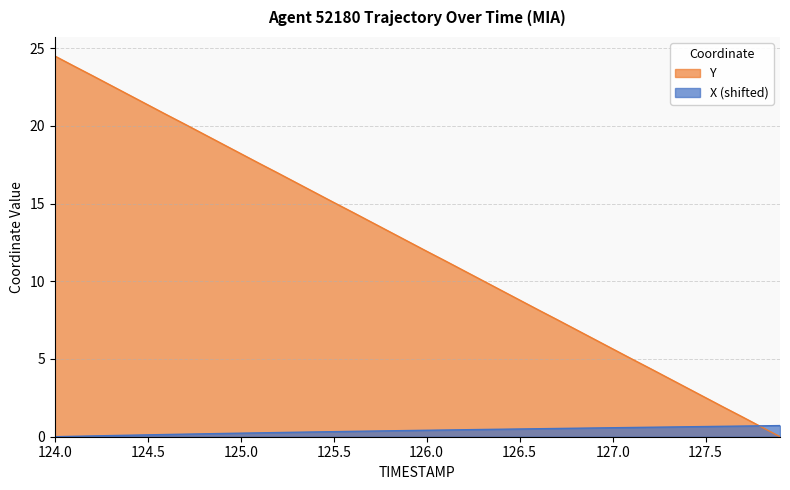

What is the total value across all series at 124.0?

24.5